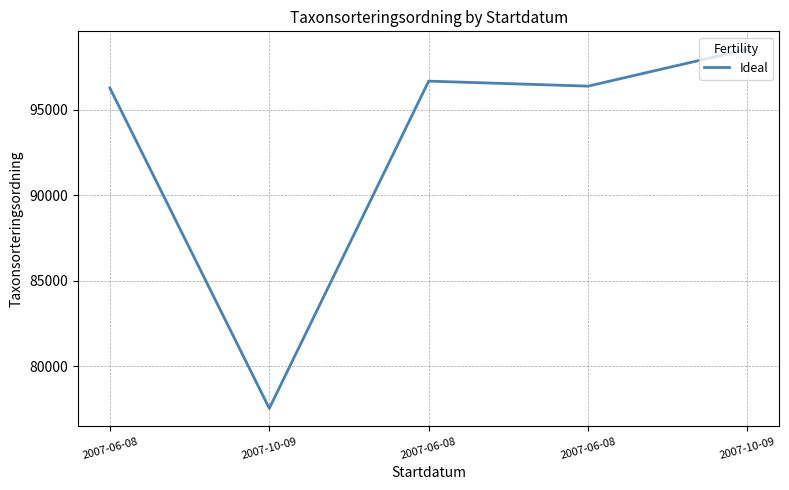

Is this an area chart (filled region under the line)?

No